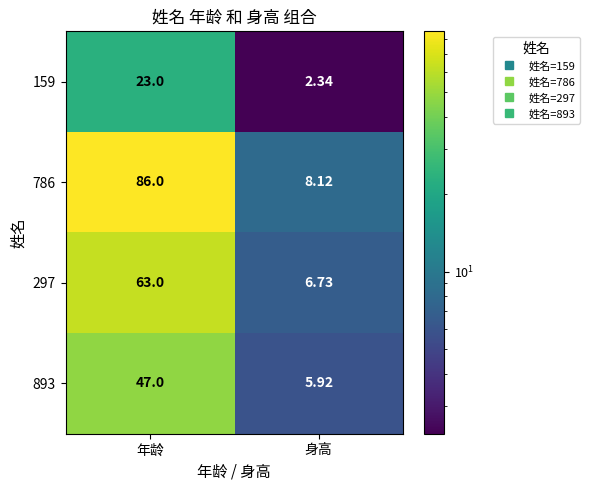

At which category is the sum across all series the highest?

年龄